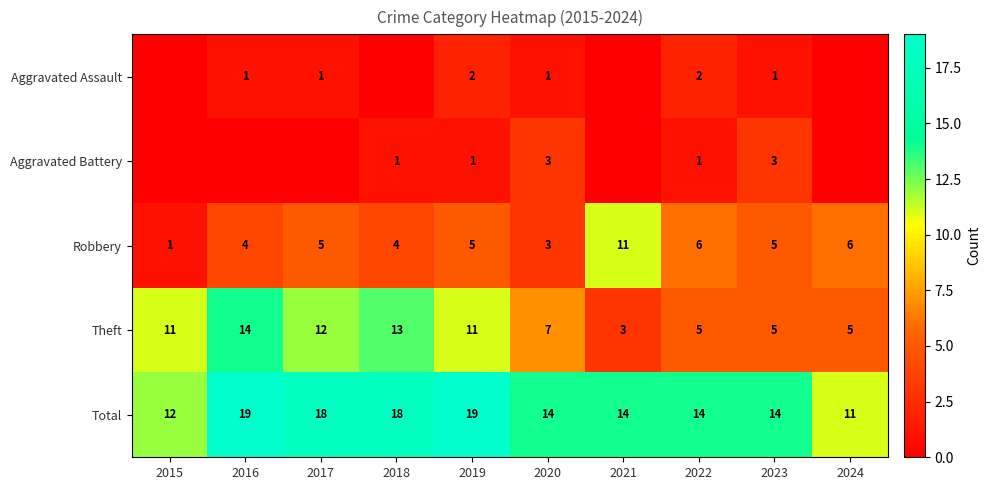

What is the approximate value of Robbery at 2024, to the nearest 5?

5